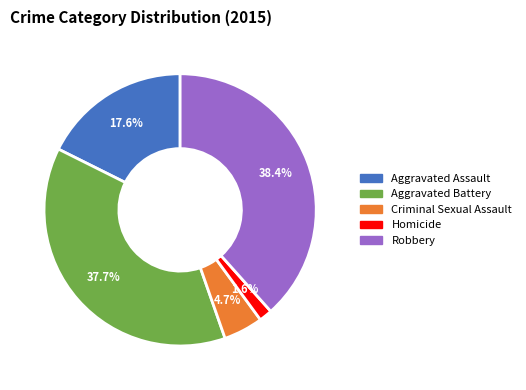

How many slices are in this pie chart?

5